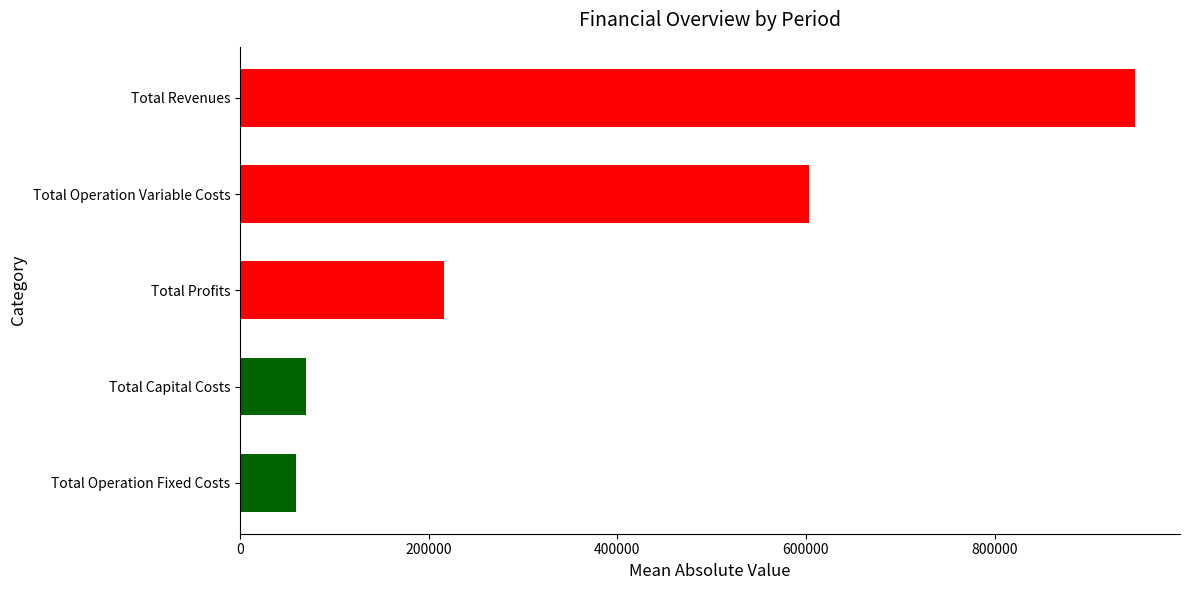

Which category has the lowest value in the Total Operation Fixed Costs series?

Total Operation Fixed Costs